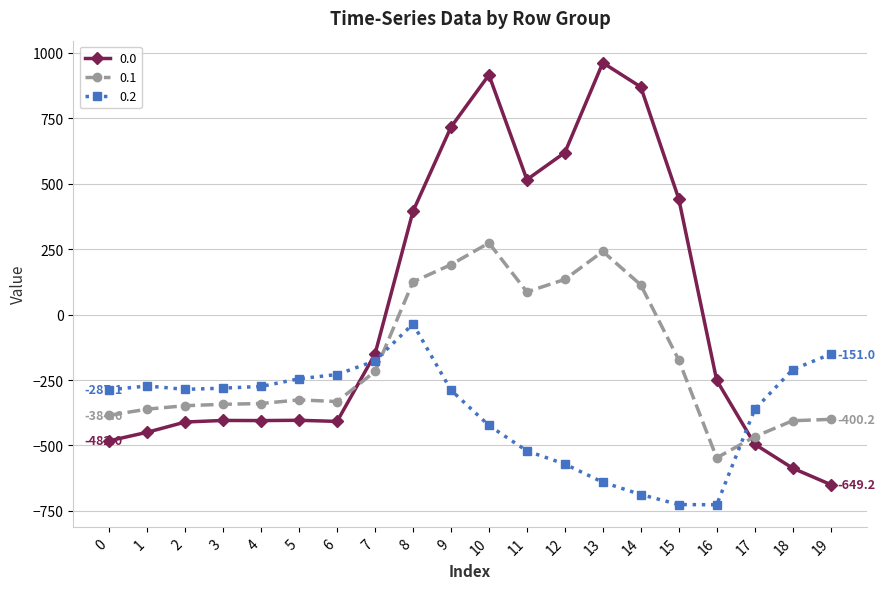

Between which two adjacent categories do 0.1 and 0.0 first intersect?

6 and 7